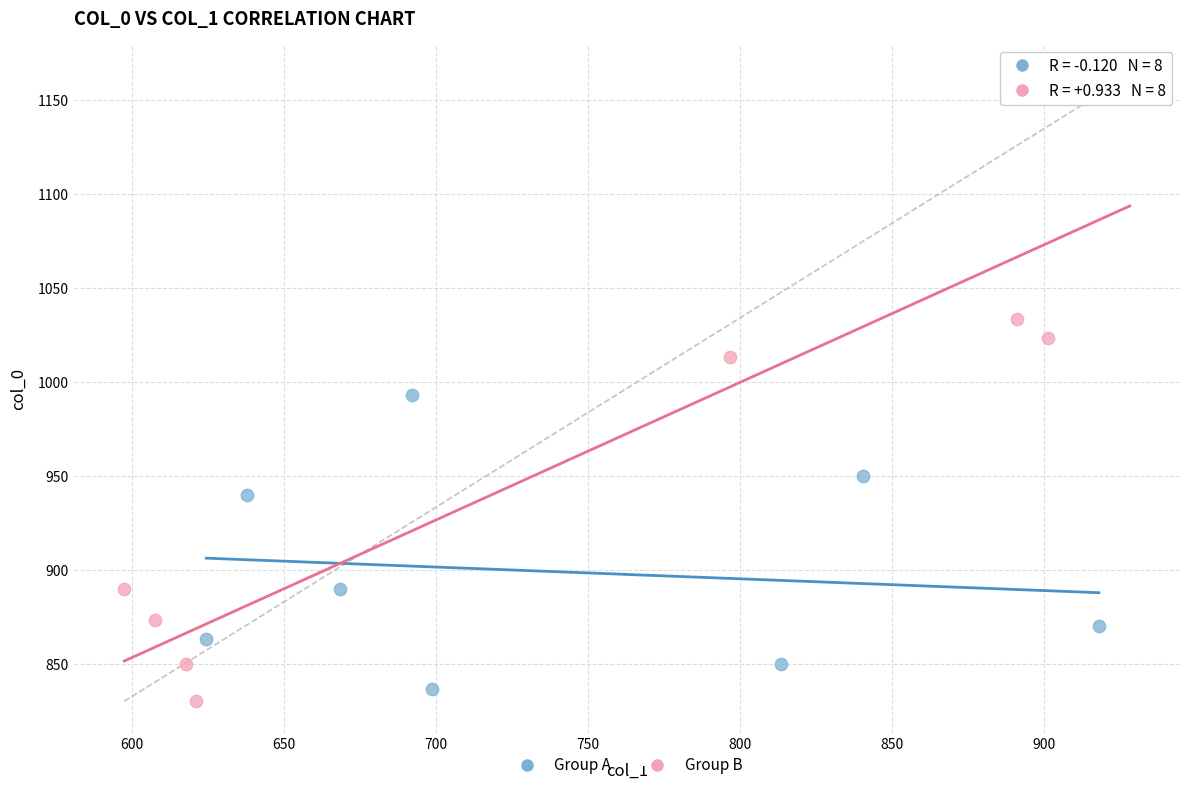

Which series has the largest Y range (max minus min)?

Group B